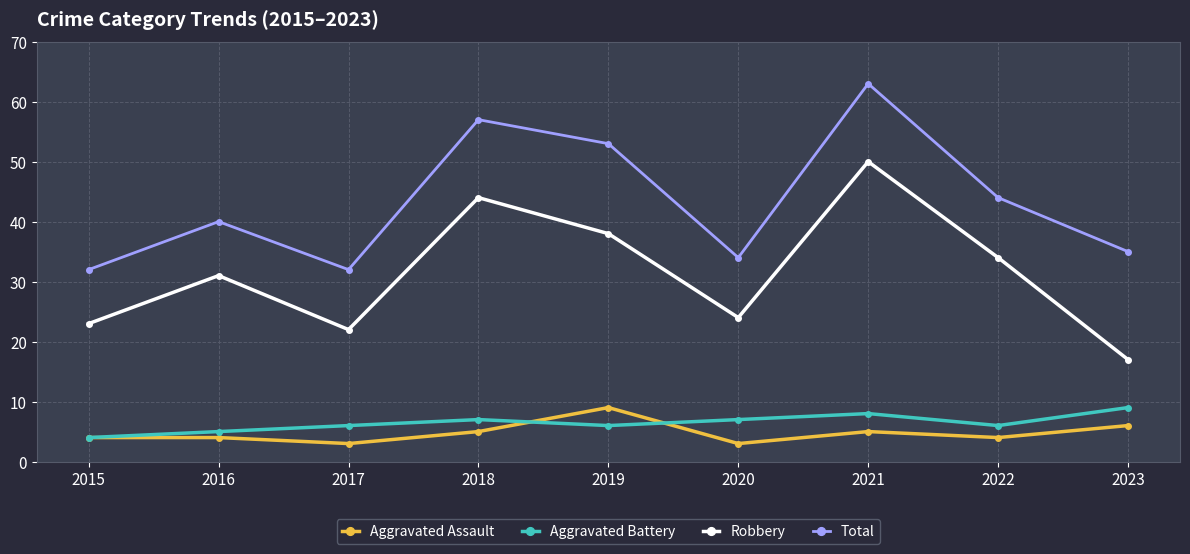

True or false: Total has more than 0 interior local peaks.

True